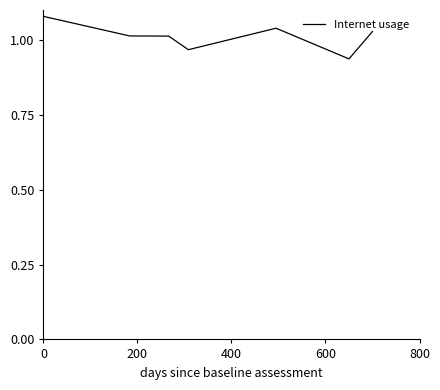

True or false: the data has more than 0 interior local peaks.

True